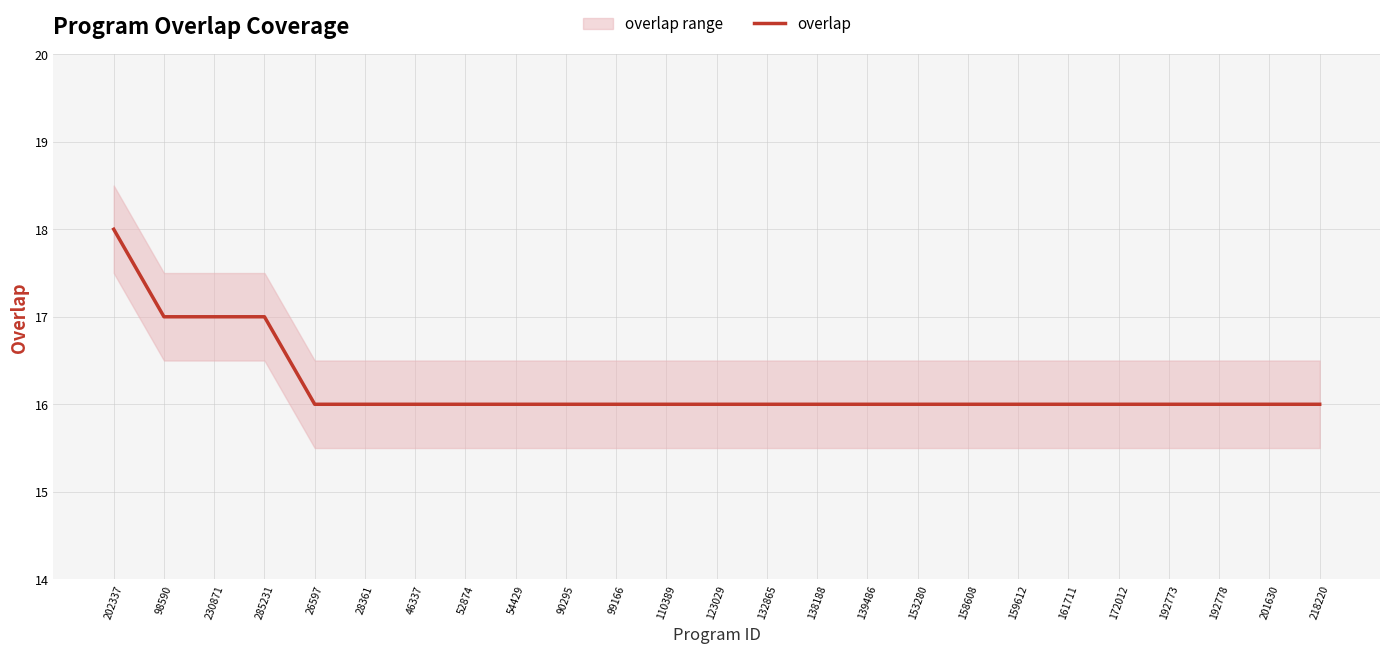

Which has a higher value, 201630 or 192778?

201630